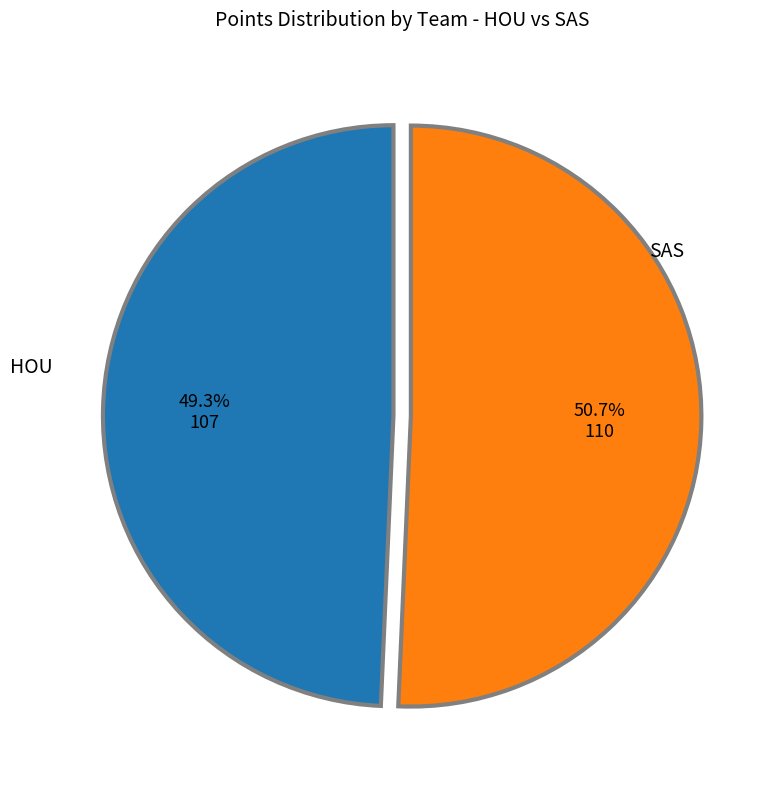

Is there a majority slice in this chart?

Yes